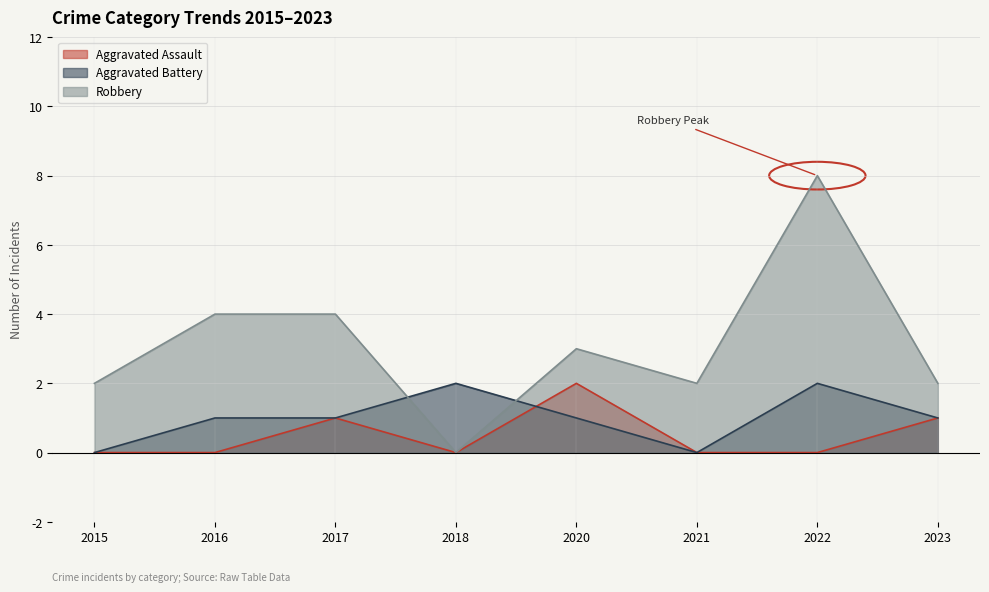

The value of Aggravated Assault at 2018 is 0. True or false?

True